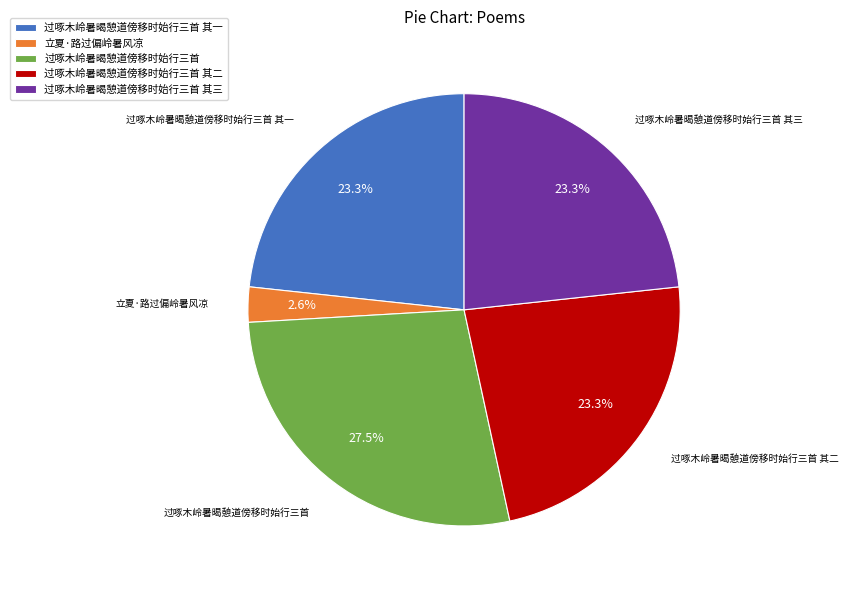

What percentage is NOT represented by 立夏·路过偏岭暑风凉?

97.4%